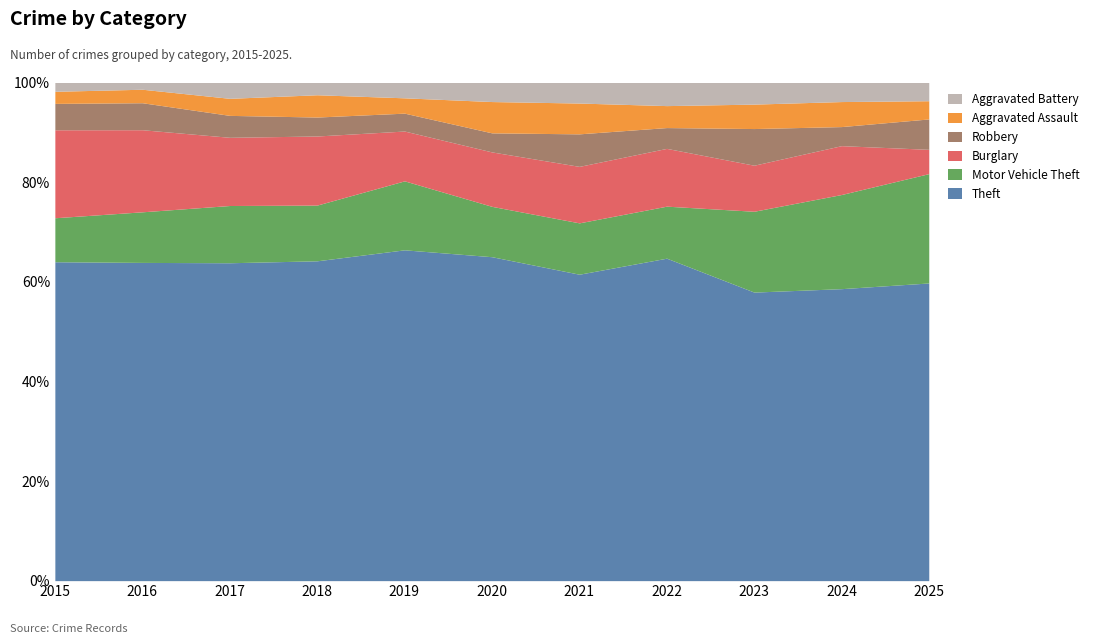

Is it true that Theft equals 66.4 at 2019?

True